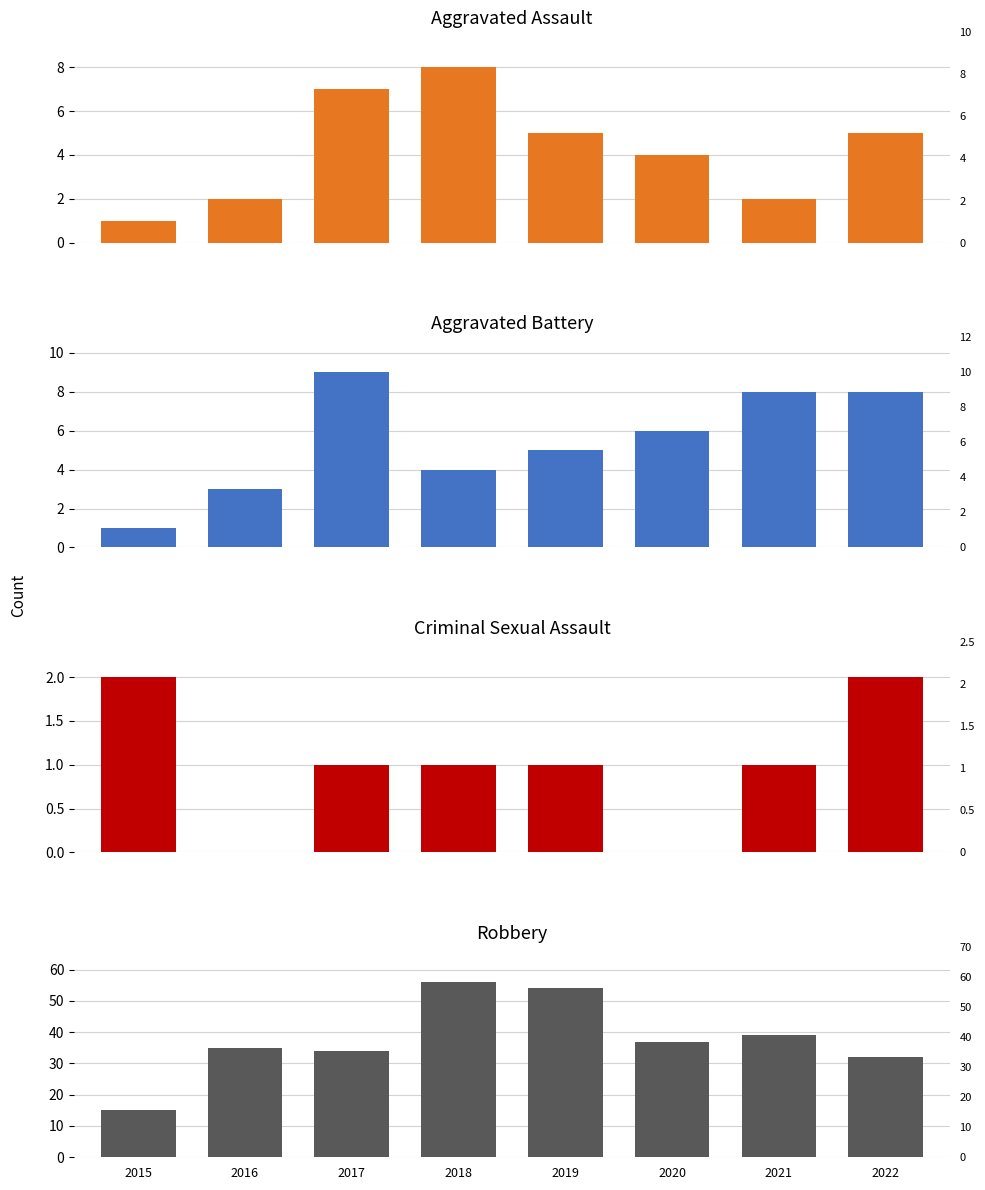

True or false: Criminal Sexual Assault has a value of 2 at 2021.

False